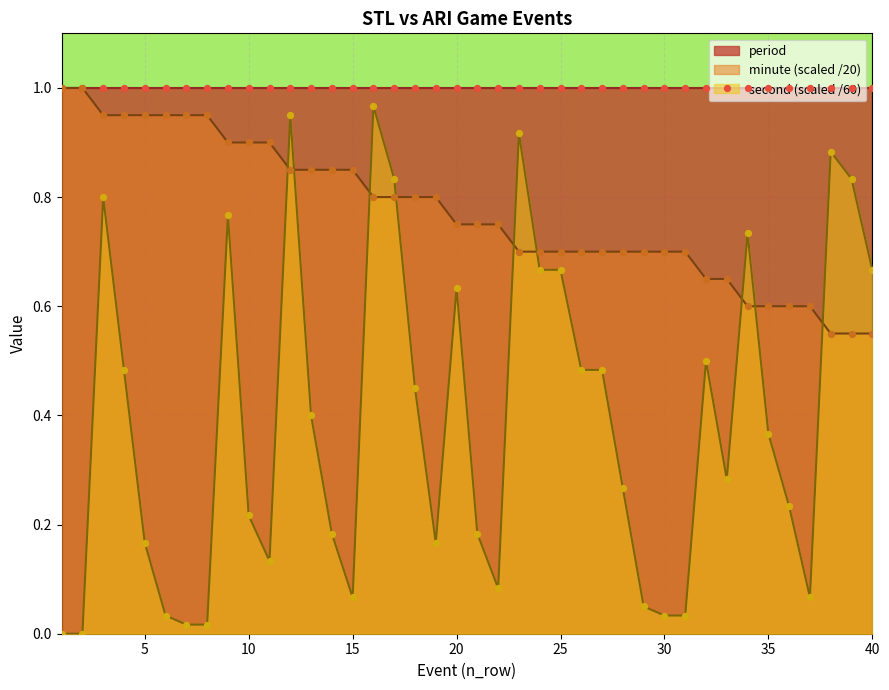

Which series has the largest Y range (max minus min)?

second